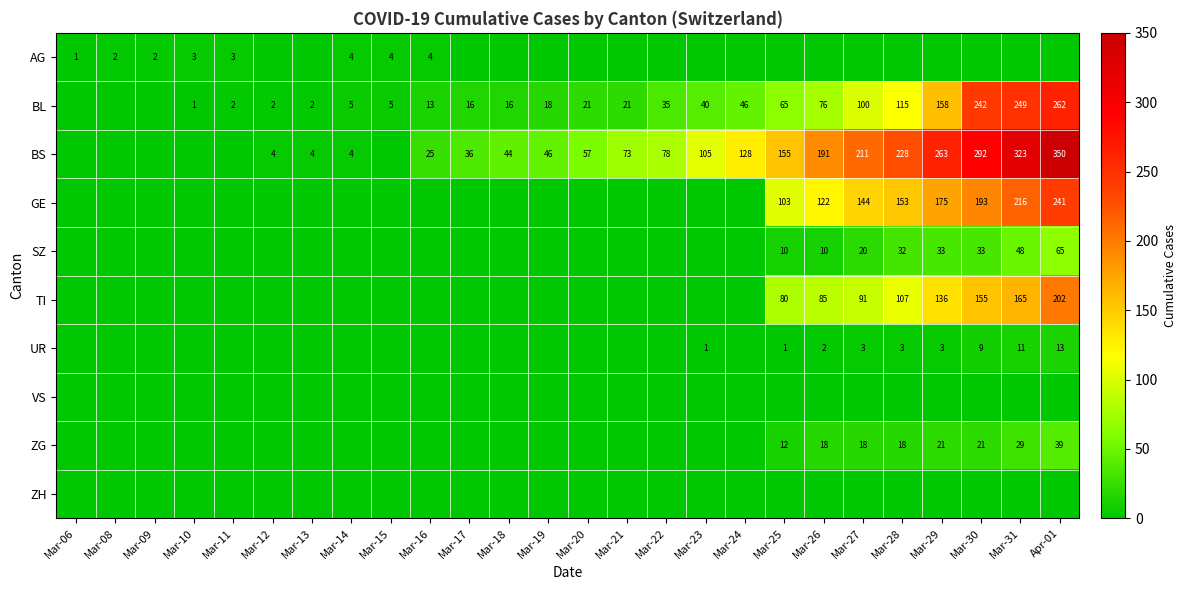

True or false: TI has a value of 136 at Mar-29.

True